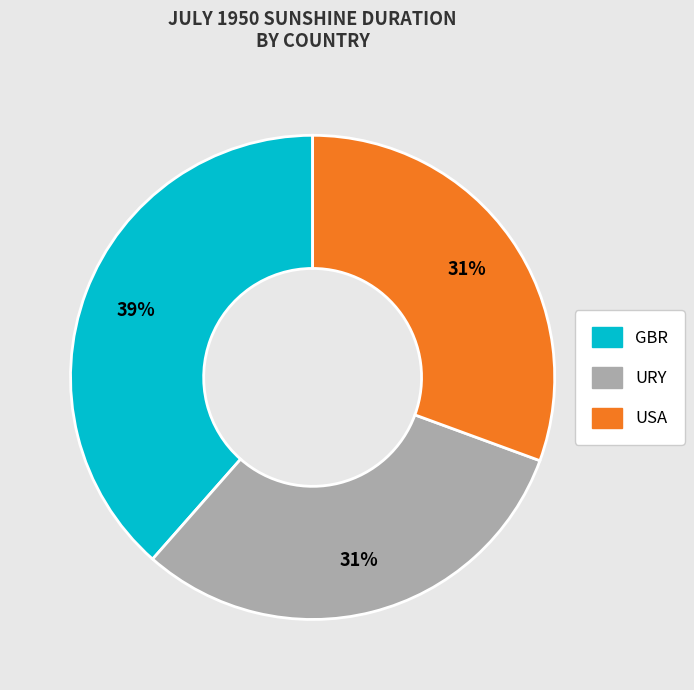

Which slice is the largest?

GBR